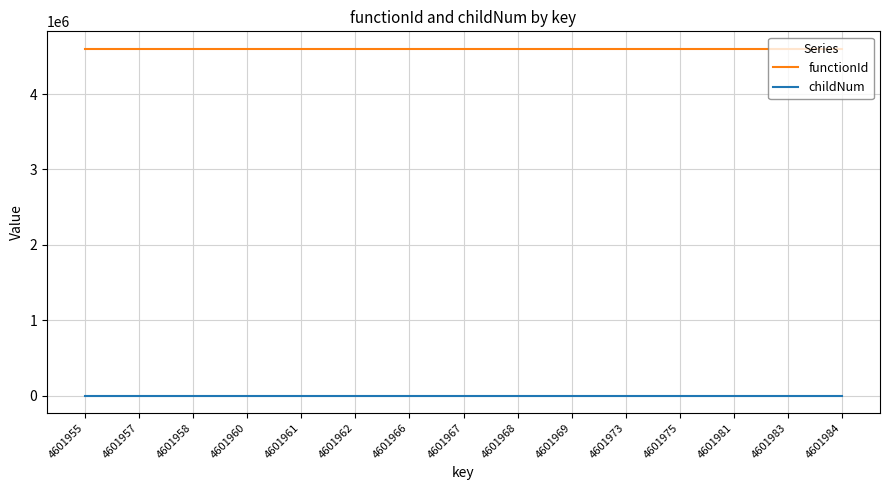

True or false: childNum and functionId cross at least once.

False